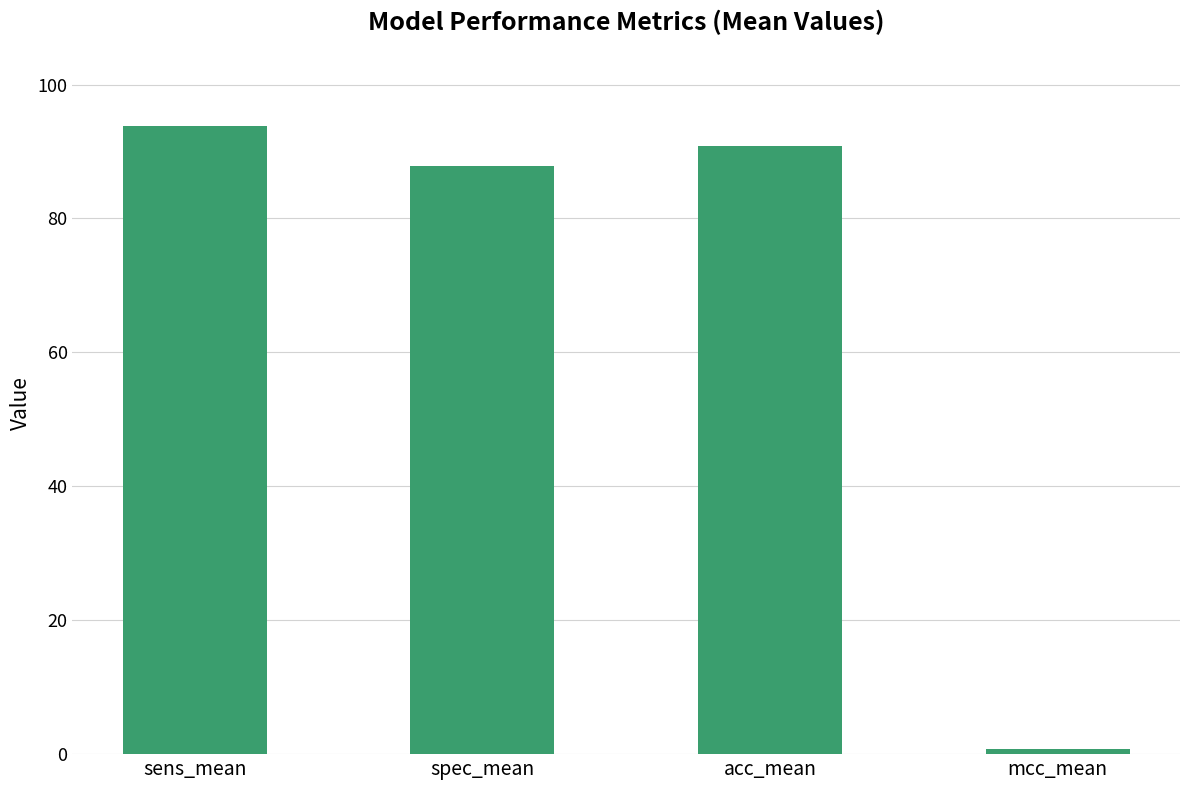

List the labels in order of value, smallest first.

mcc_mean, spec_mean, acc_mean, sens_mean